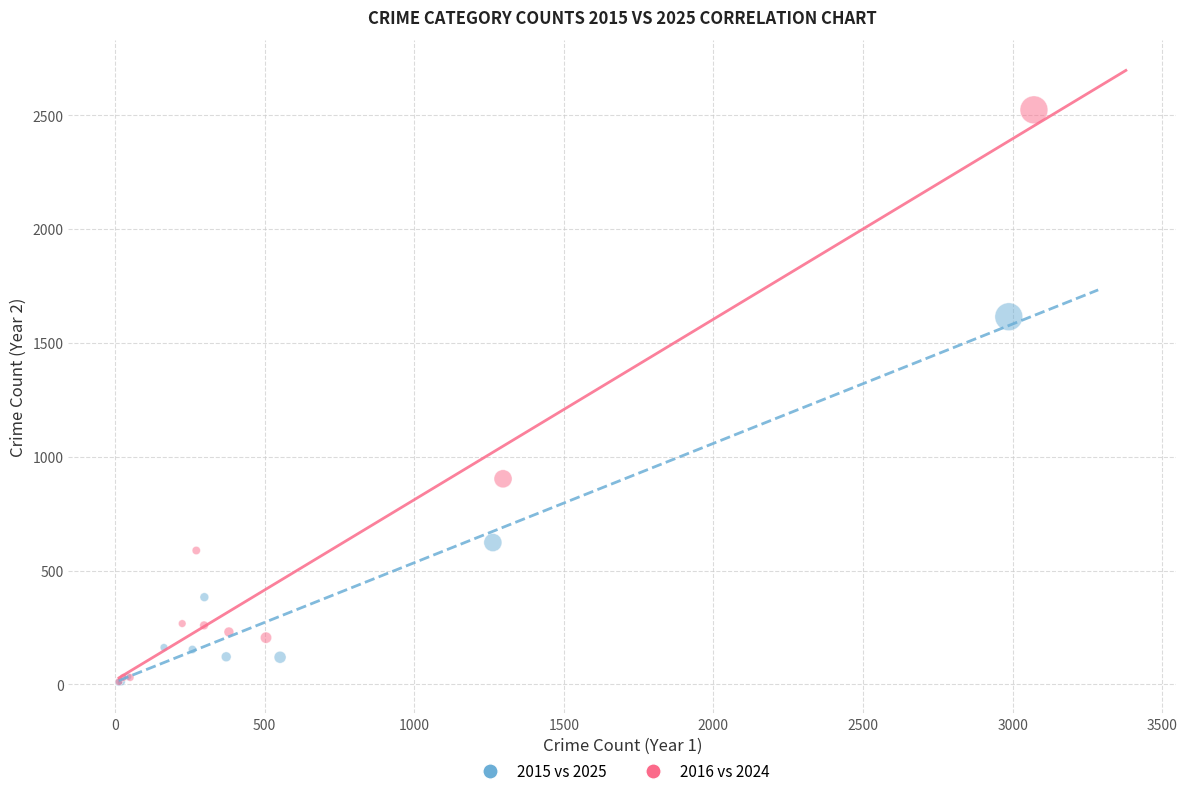

Which series contains the highest Y value?

2016 vs 2024